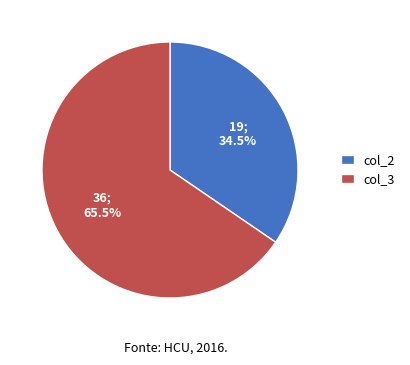

What is the total percentage of col_3 and col_2?

100.0%